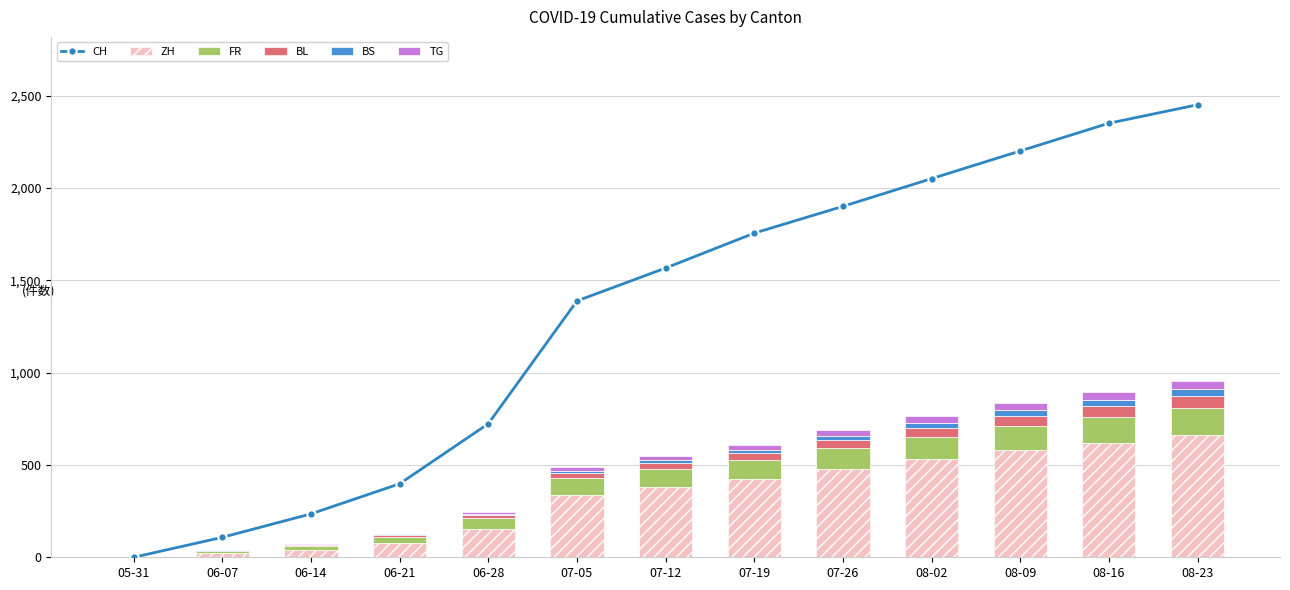

What is the sum of all BS values?

222